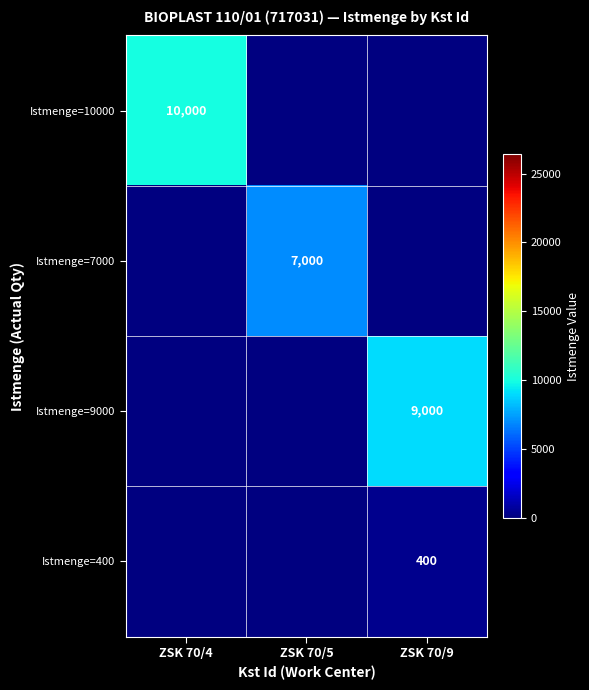

At which category does the chart reach its minimum across all series?

ZSK 70/9